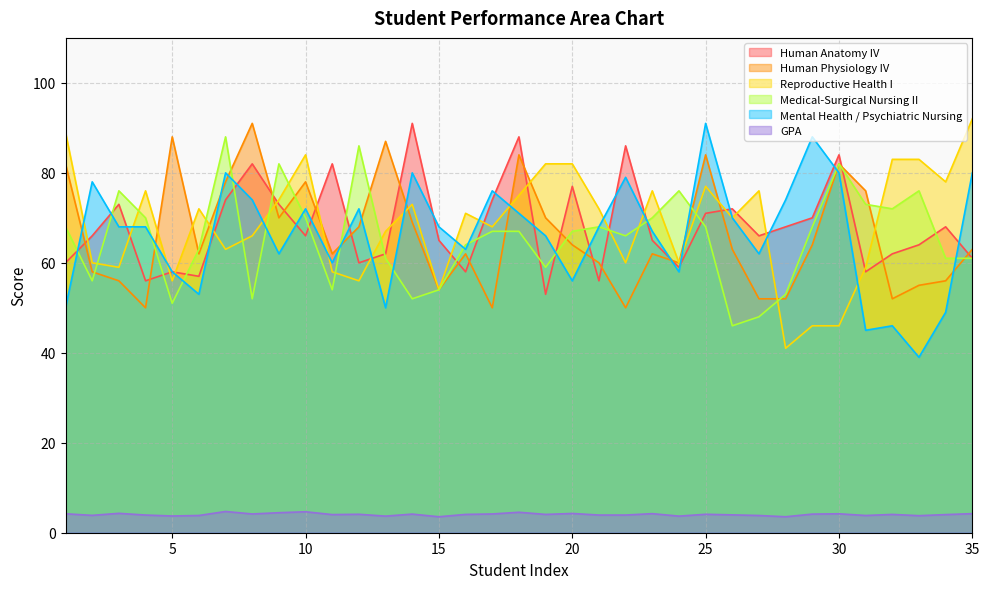

True or false: GPA has a value of 3.8 at 33.

True